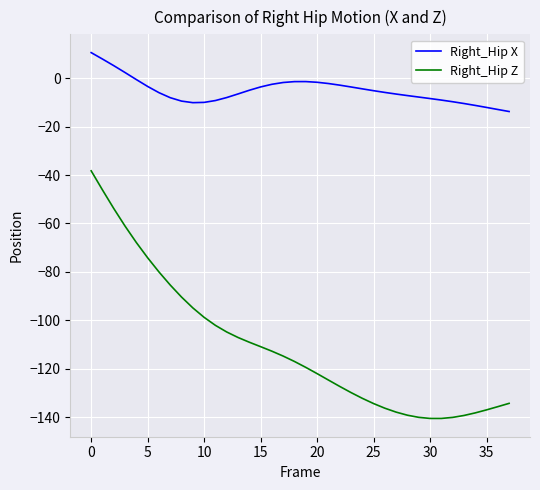

Is this an area chart (filled region under the line)?

No